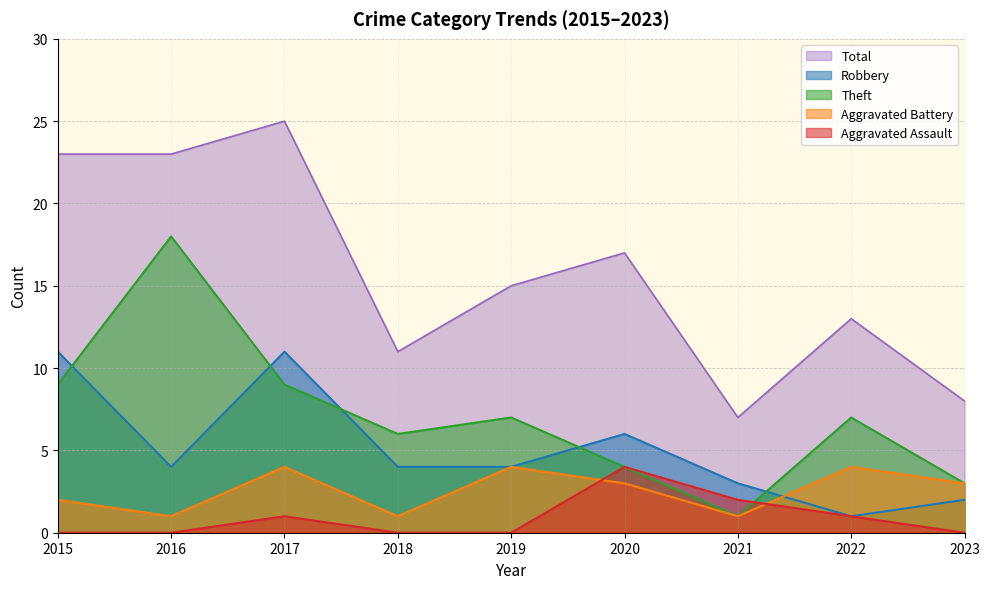

How many lines are shown in the chart?

5